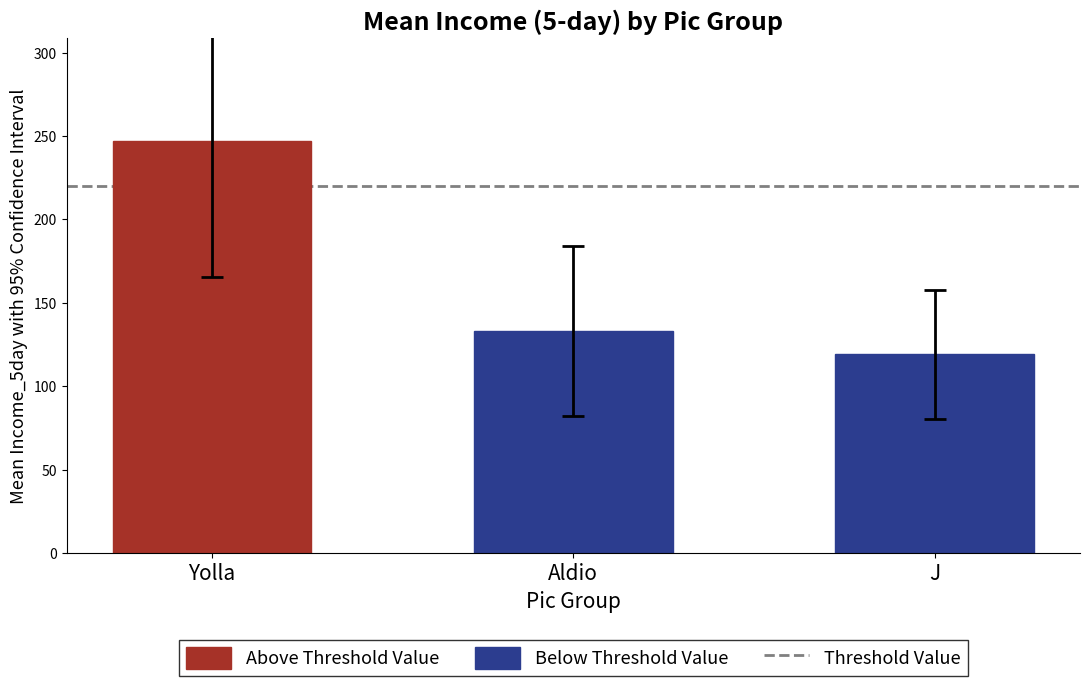

Rank the categories by value from lowest to highest.

J, Aldio, Yolla